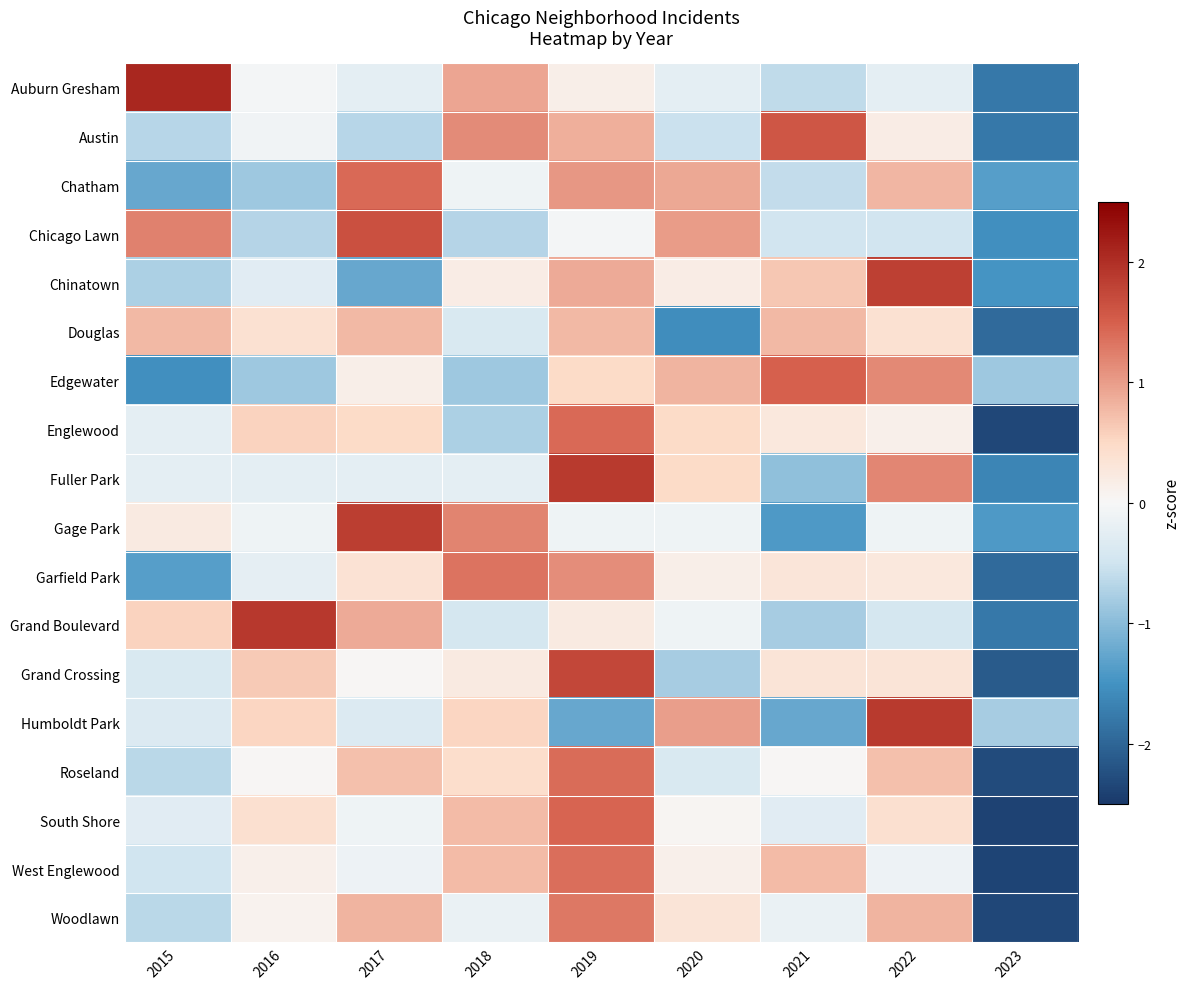

What is the minimum value shown in the chart?

-2.4